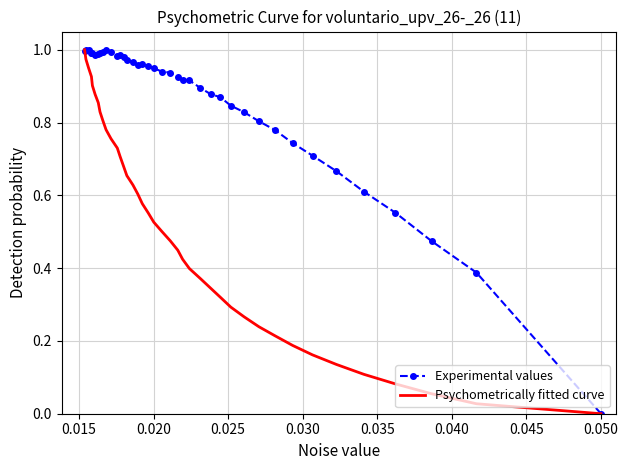

What is the average value of the Experimental values series?

0.9